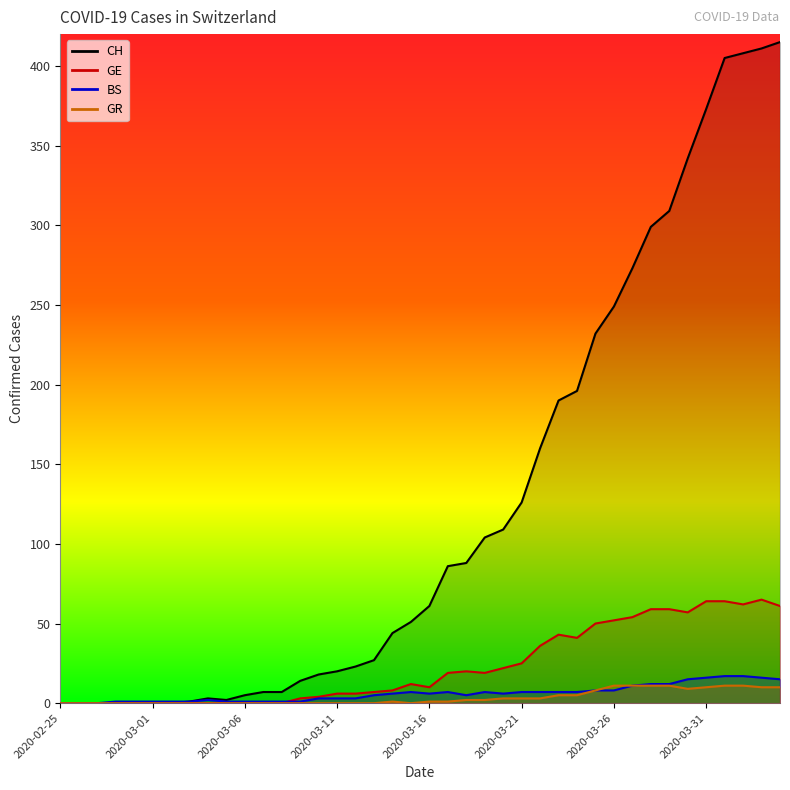

Rank the series at 2020-03-29 from highest to lowest value.

CH, GE, BS, GR